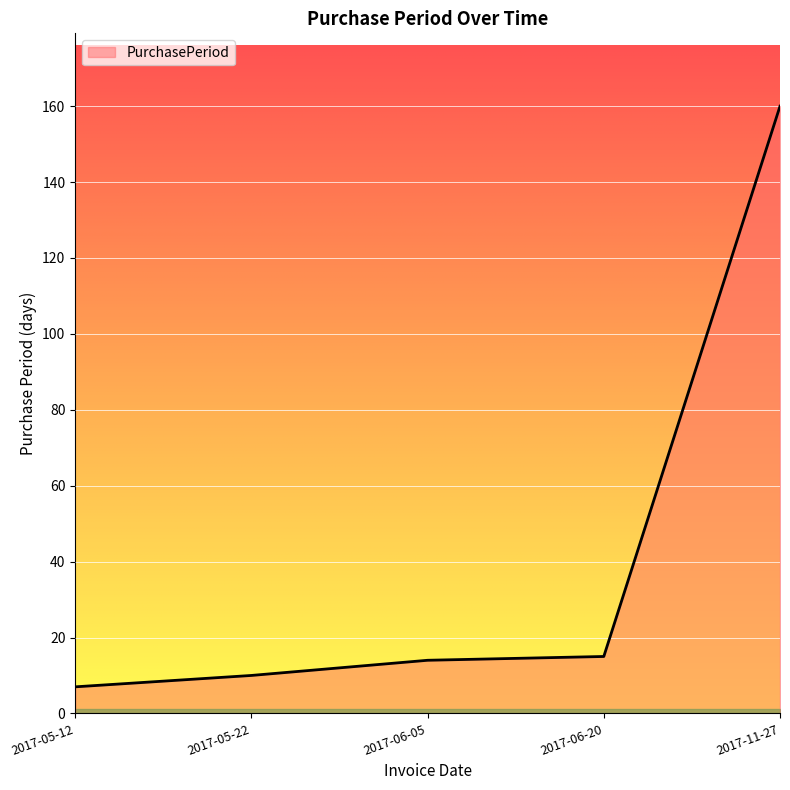

What is the maximum value shown in the chart?

160